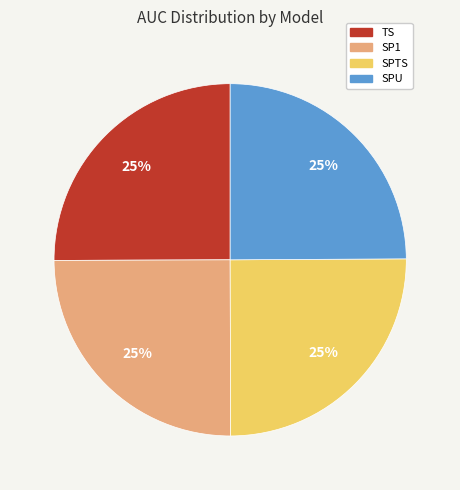

Does SPU account for over 50% of the chart?

No